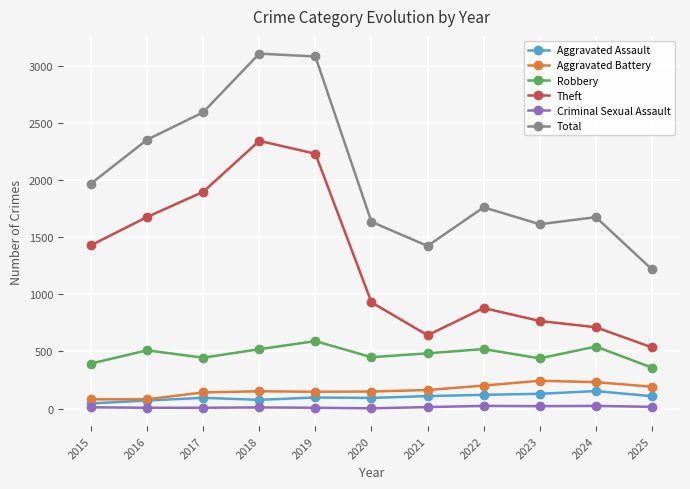

True or false: Total has more than 1 points higher than both neighbors.

True